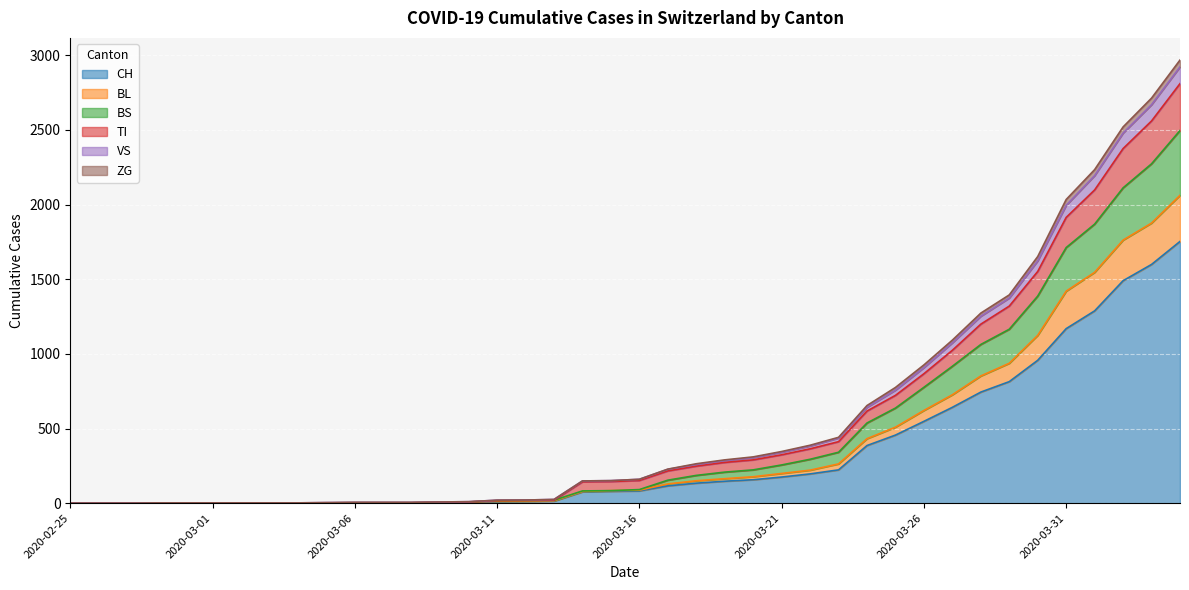

The value of BS at 2020-03-07 is 4. True or false?

False